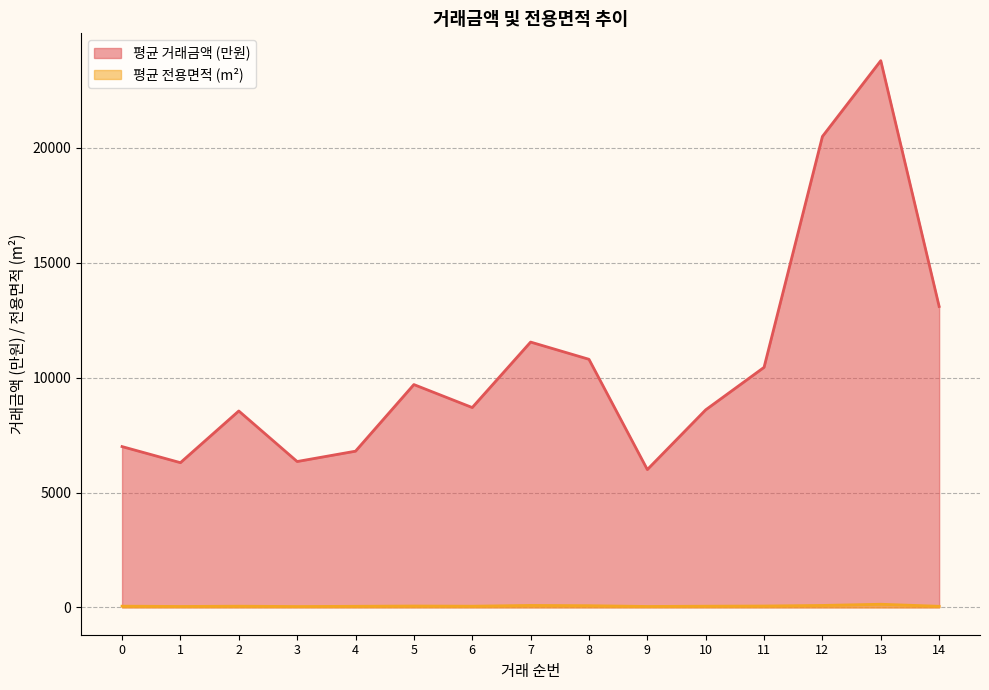

What is the total value across all series at 3?

6387.1